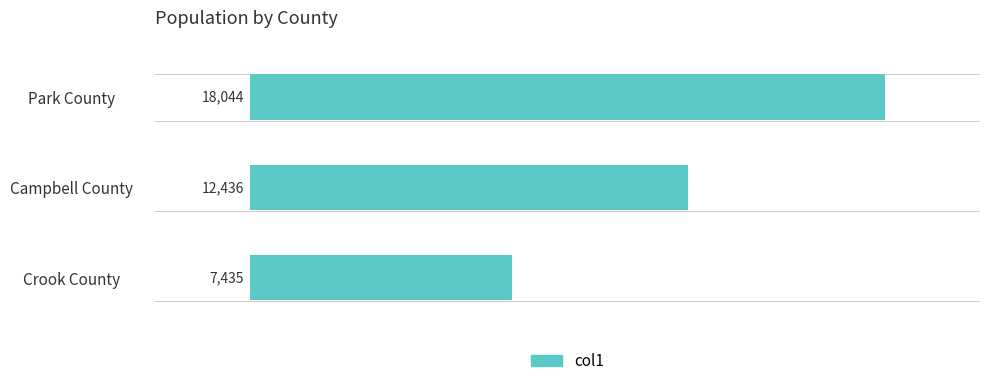

Rank the categories by value from highest to lowest.

Park County, Campbell County, Crook County